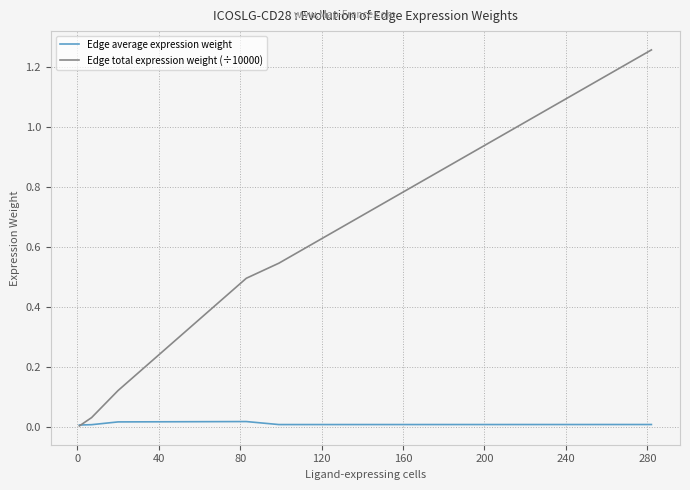

Which series has the largest total across all categories?

Edge total expression weight (÷10000)